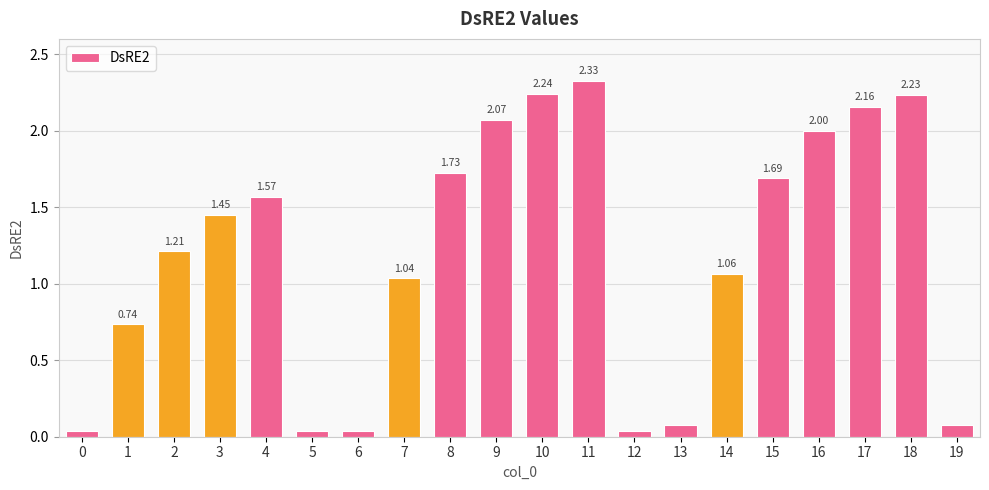

What is the sum of the values at 3 and 9?

3.5